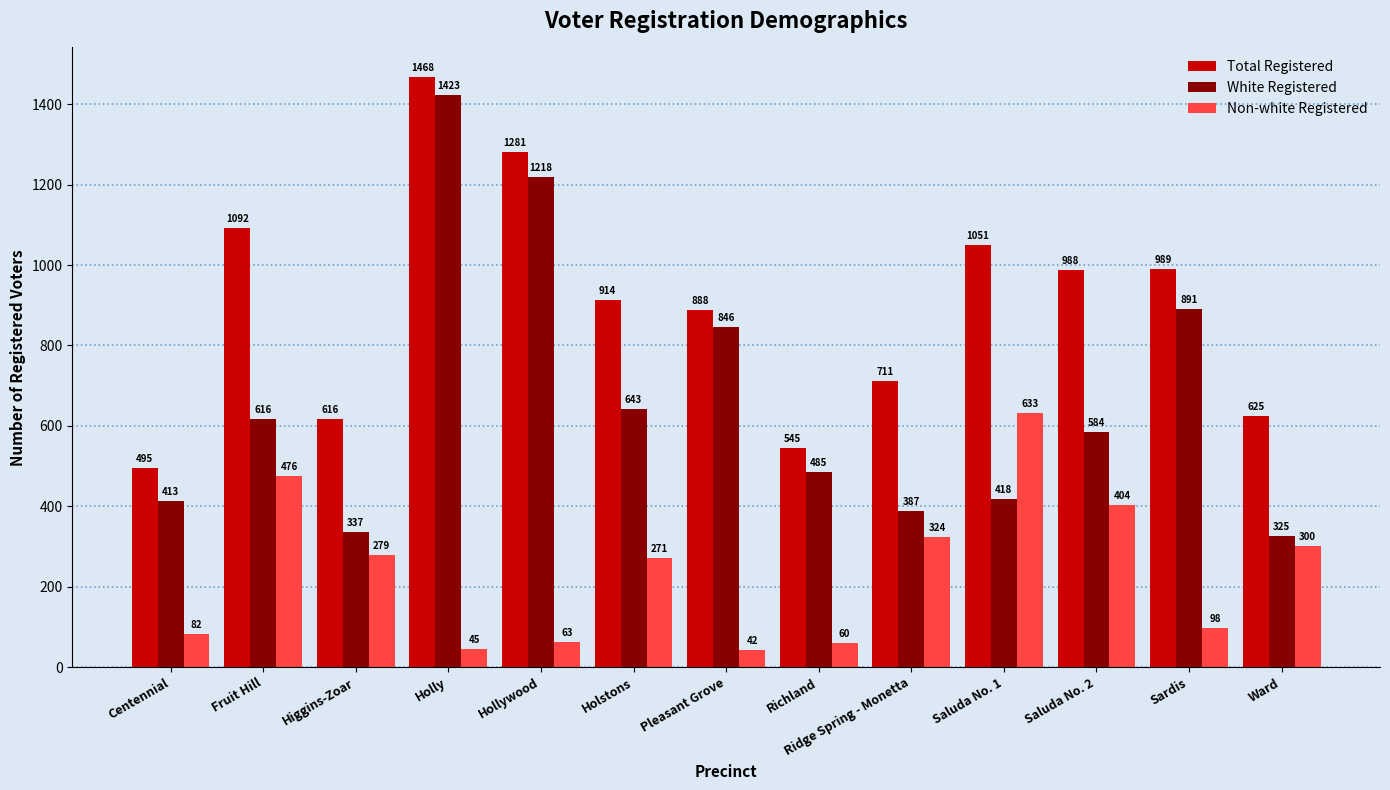

The value of Total Registered at Ridge Spring - Monetta is 1190. True or false?

False